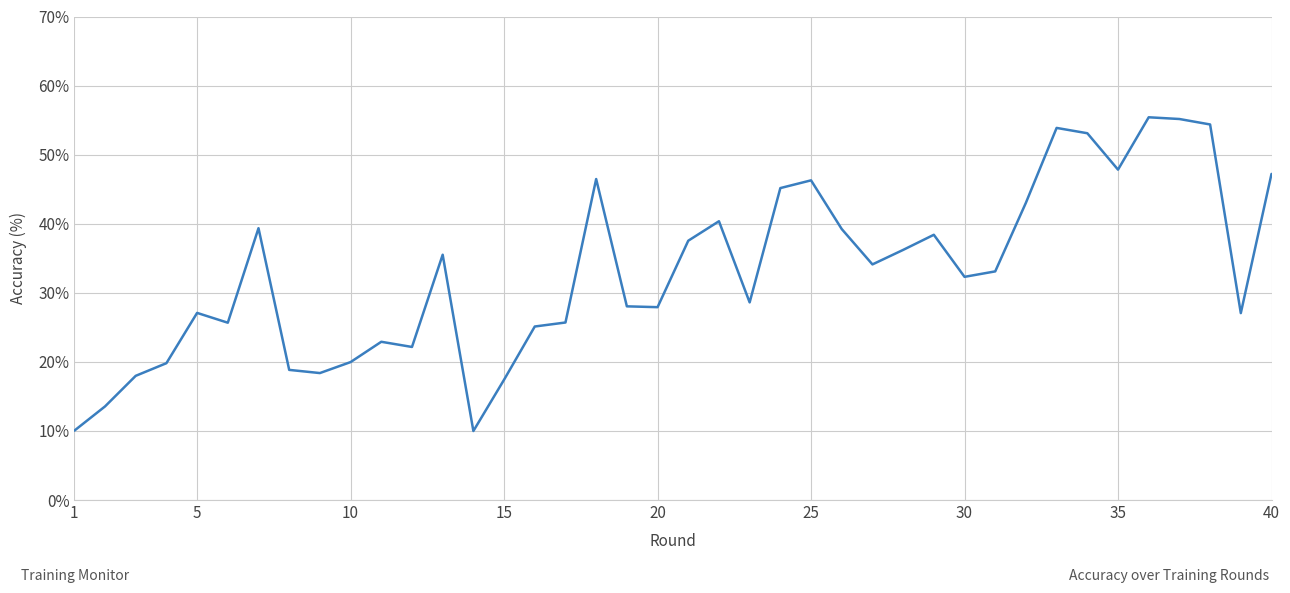

What is the difference between the maximum and minimum values?

45.4